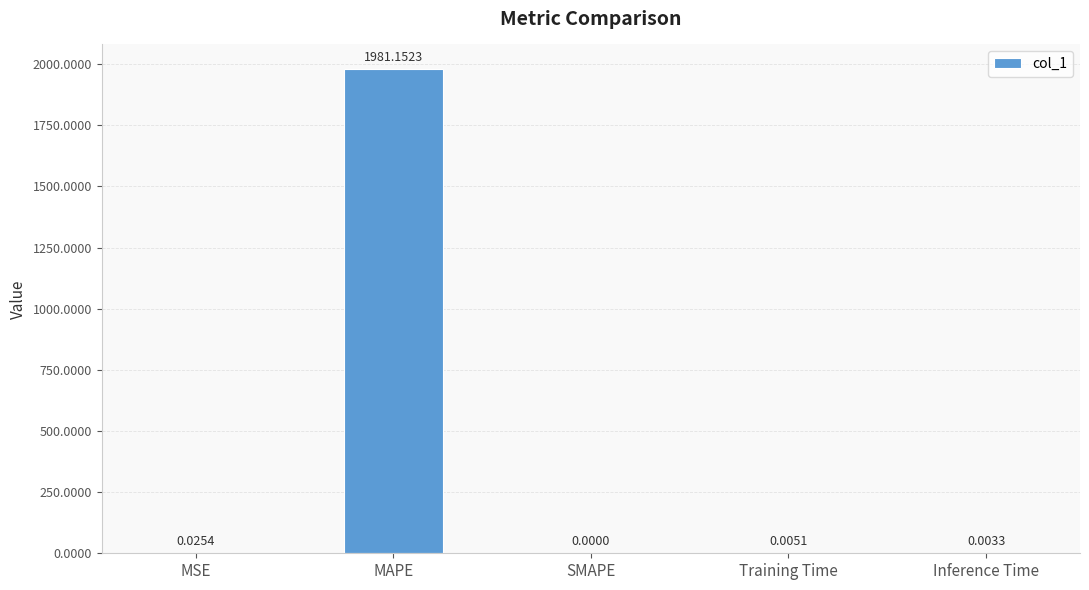

What is the average value?

396.2